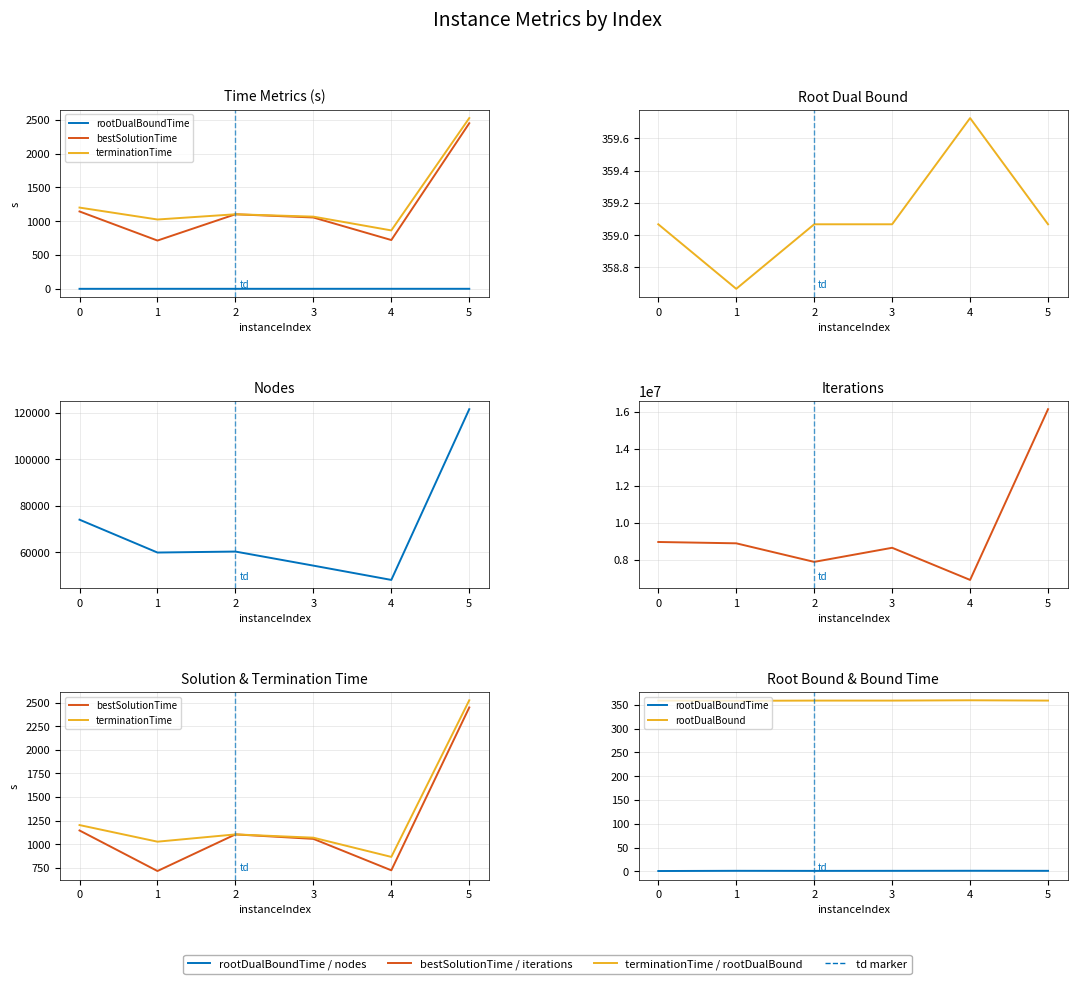

Which has a higher value, 5 or 3?

5